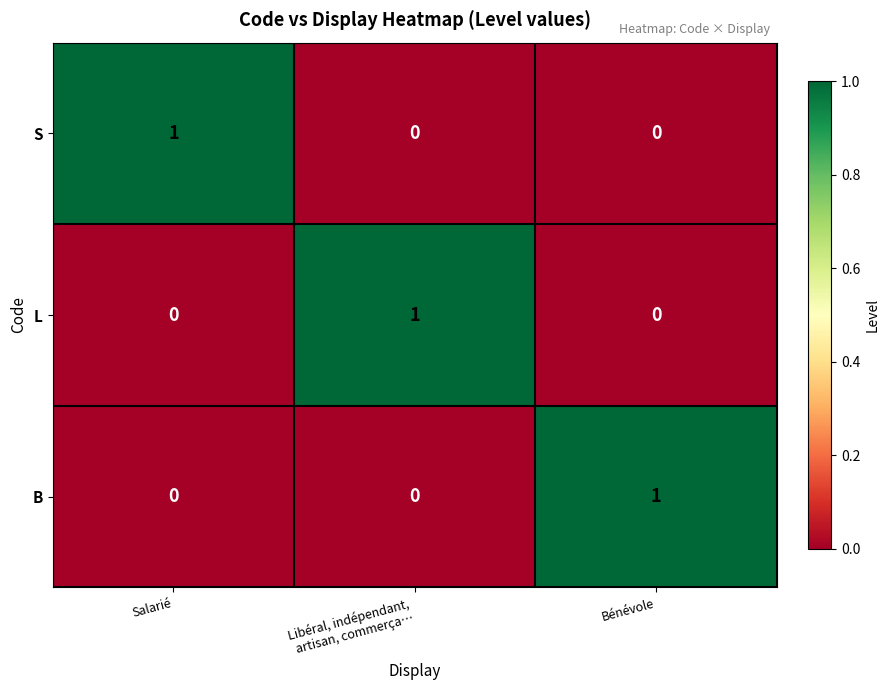

Which category has the highest value in the B series?

Bénévole